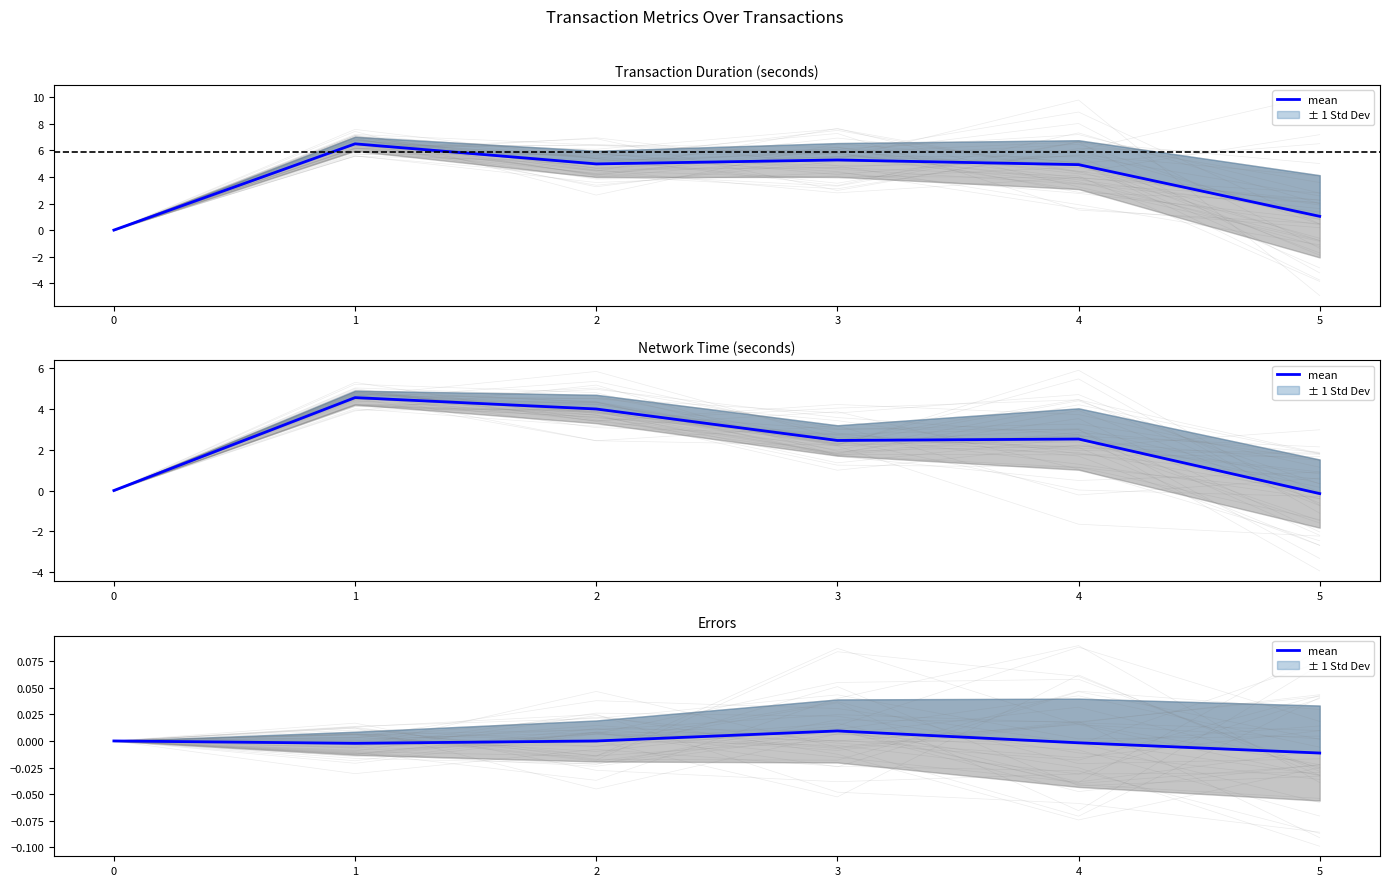

True or false: the data shows 0.0 at 3.

False